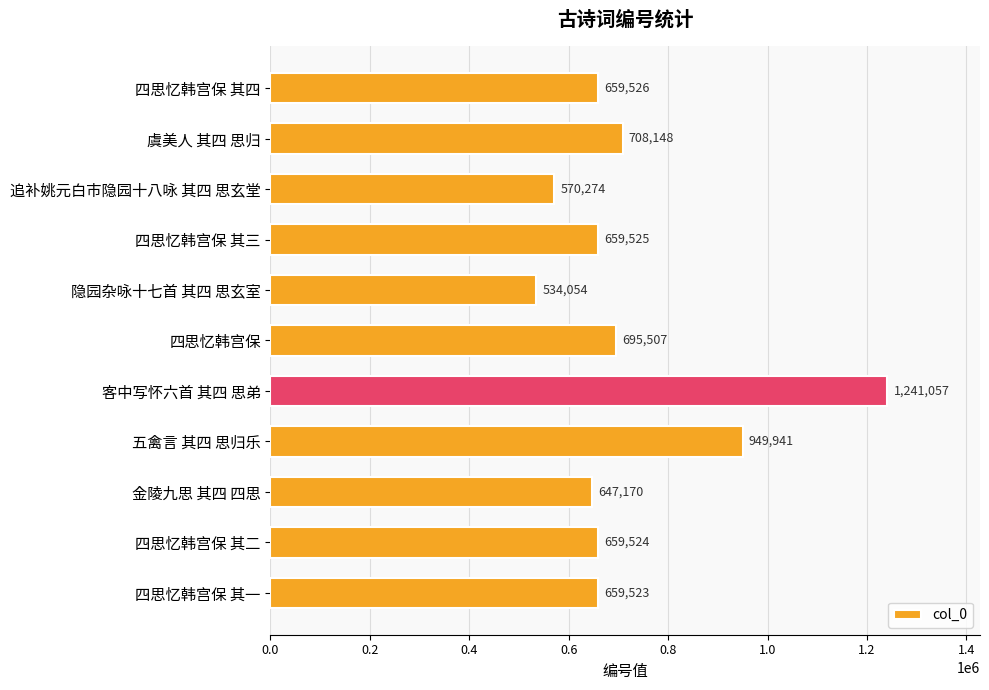

Are the bars horizontal?

Yes